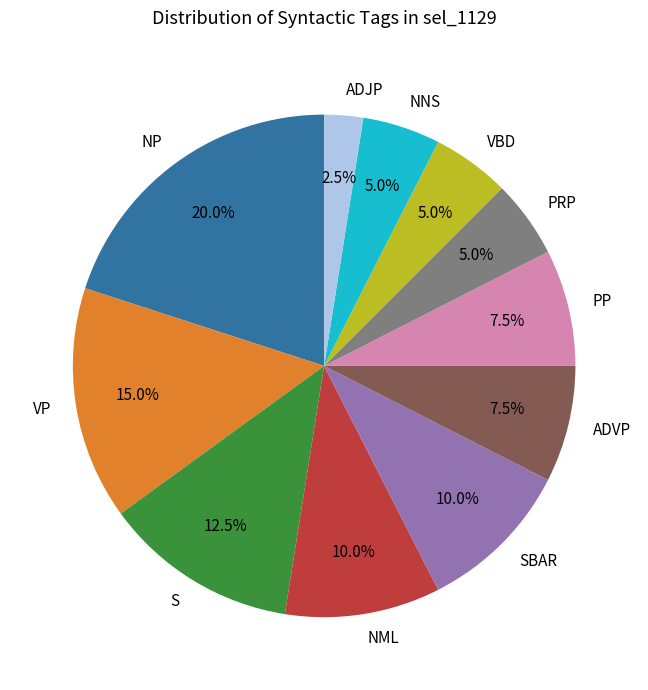

Is the sum of VP and SBAR greater than half?

No